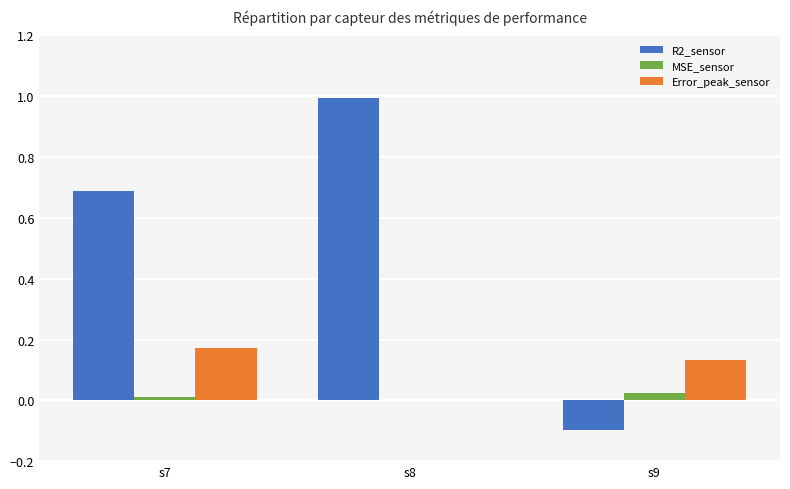

What is the sum of the R2_sensor values at s9 and s7?

0.6